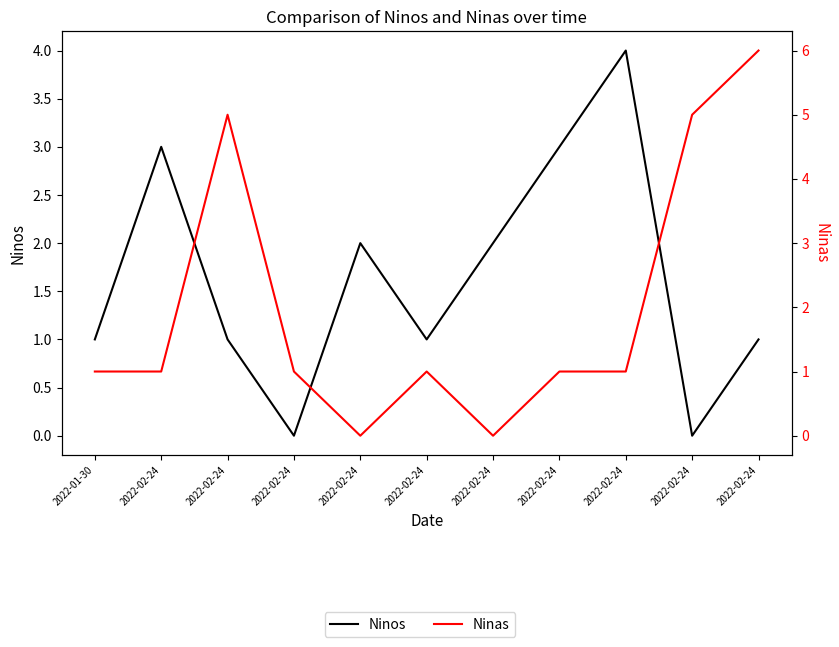

How many categories are shown in the chart?

11